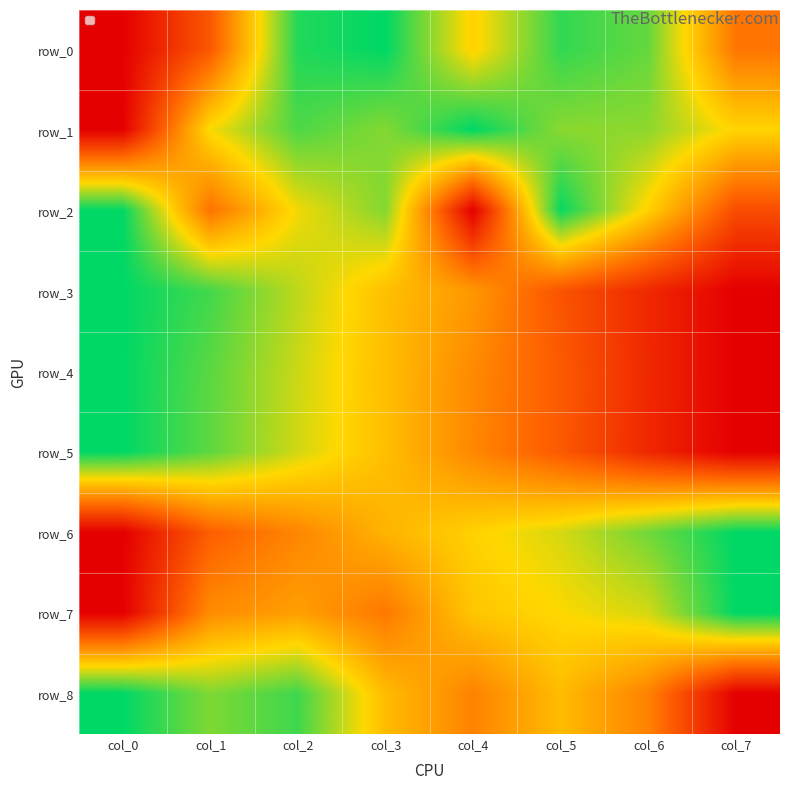

How many data points in row_6 are above 0?

7